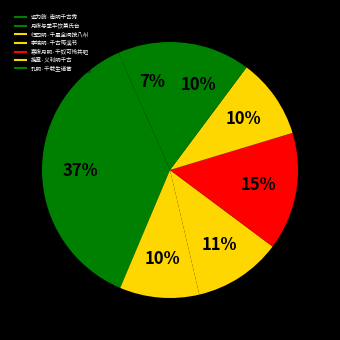

Count the number of slices in the pie.

7